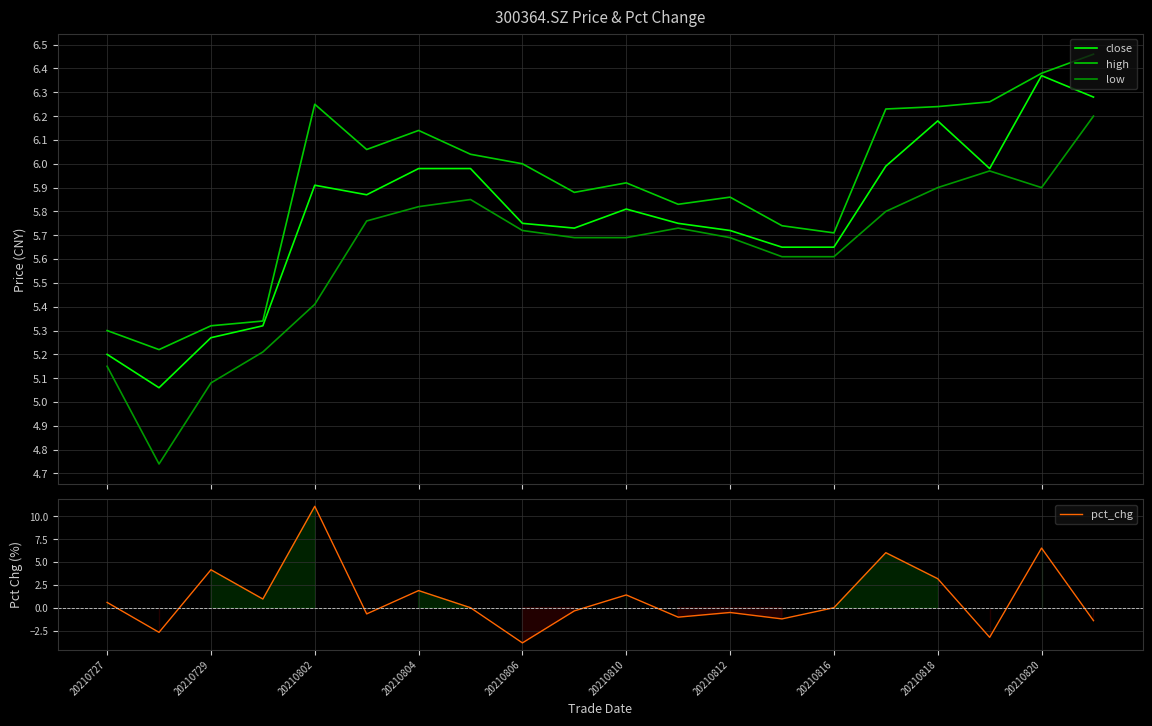

True or false: low and high intersect in this chart.

False